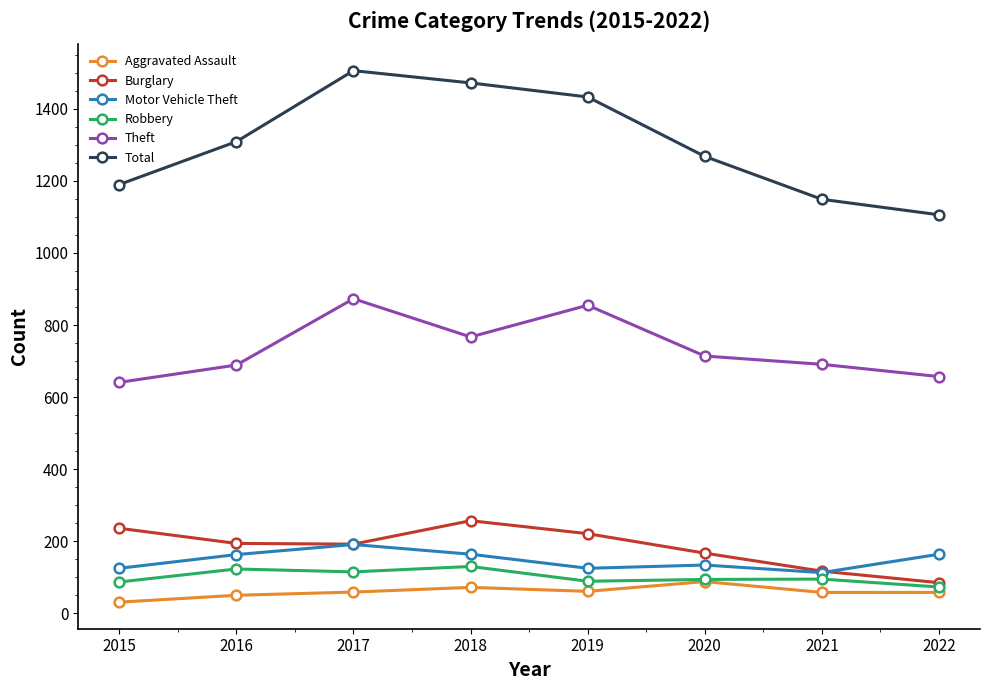

How many values in the Aggravated Assault series are below 59?

4